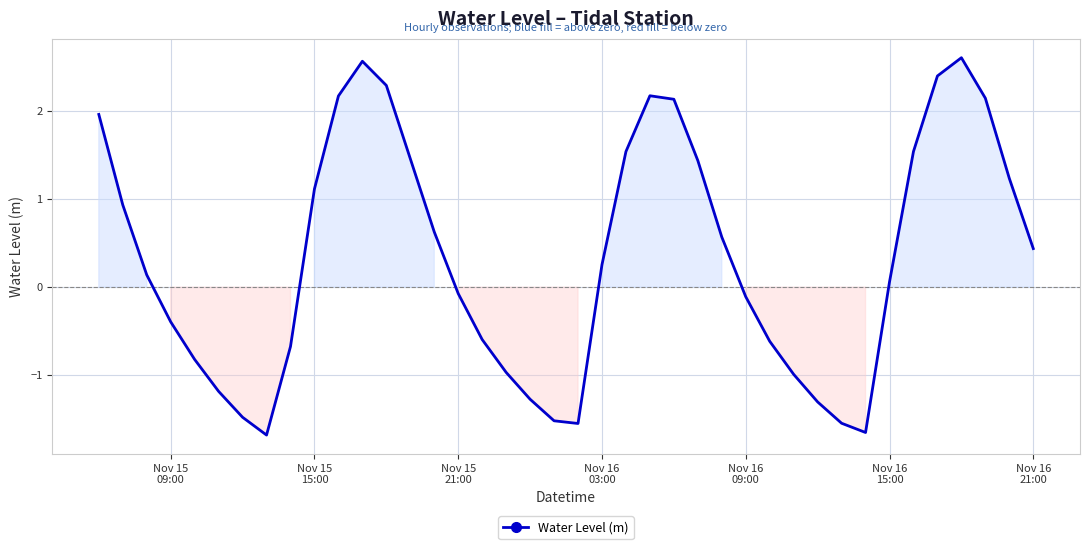

What is the average value?

0.3